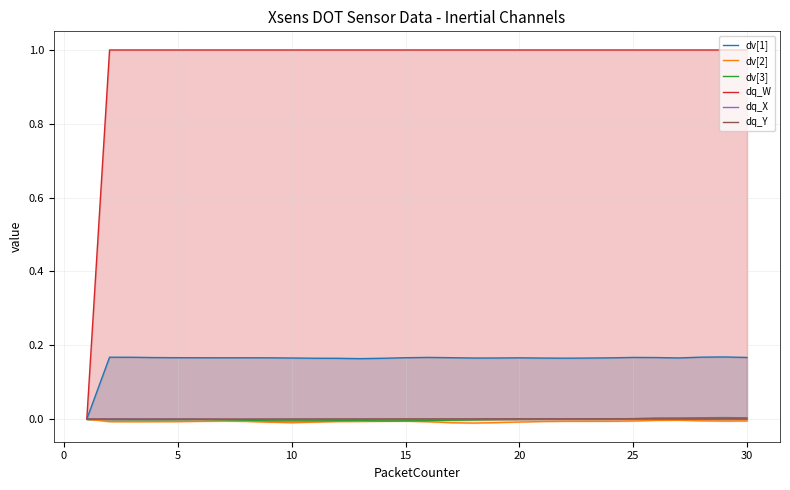

Which series has the widest spread of values?

dq_W